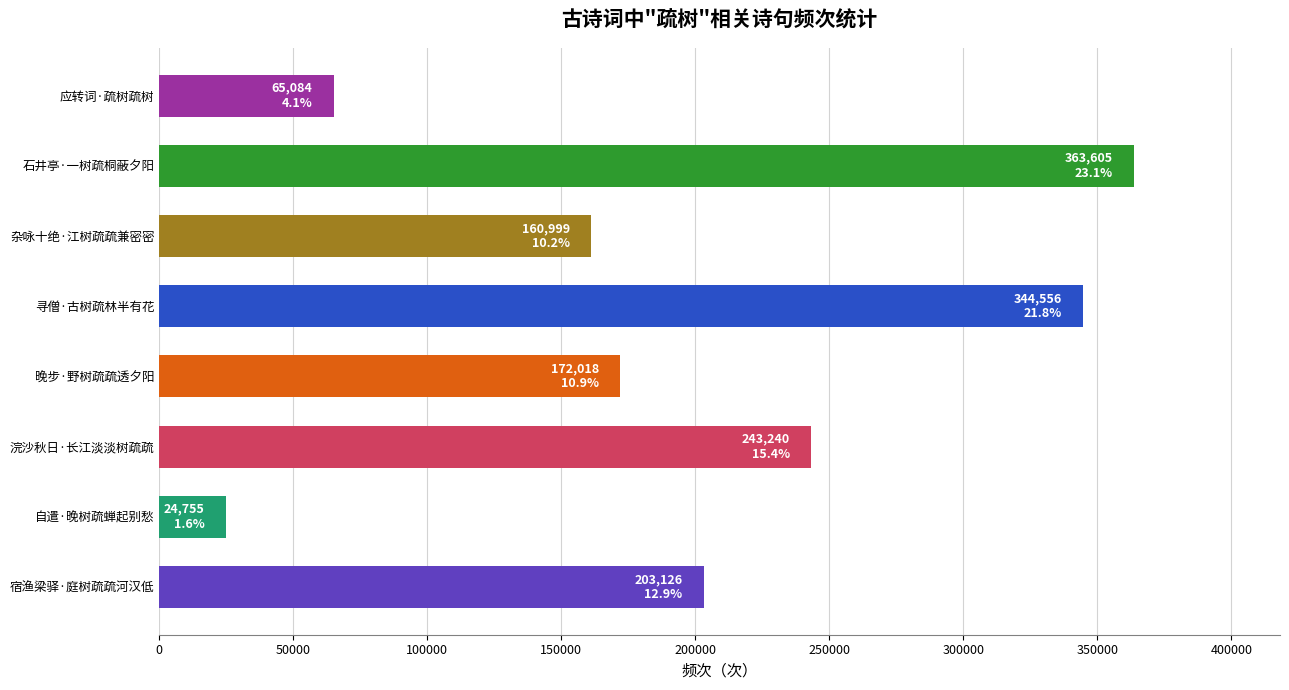

Reading bottom to top, transcribe all the data shown in this chart.

203126	24755	243240	172018	344556	160999	363605	65084